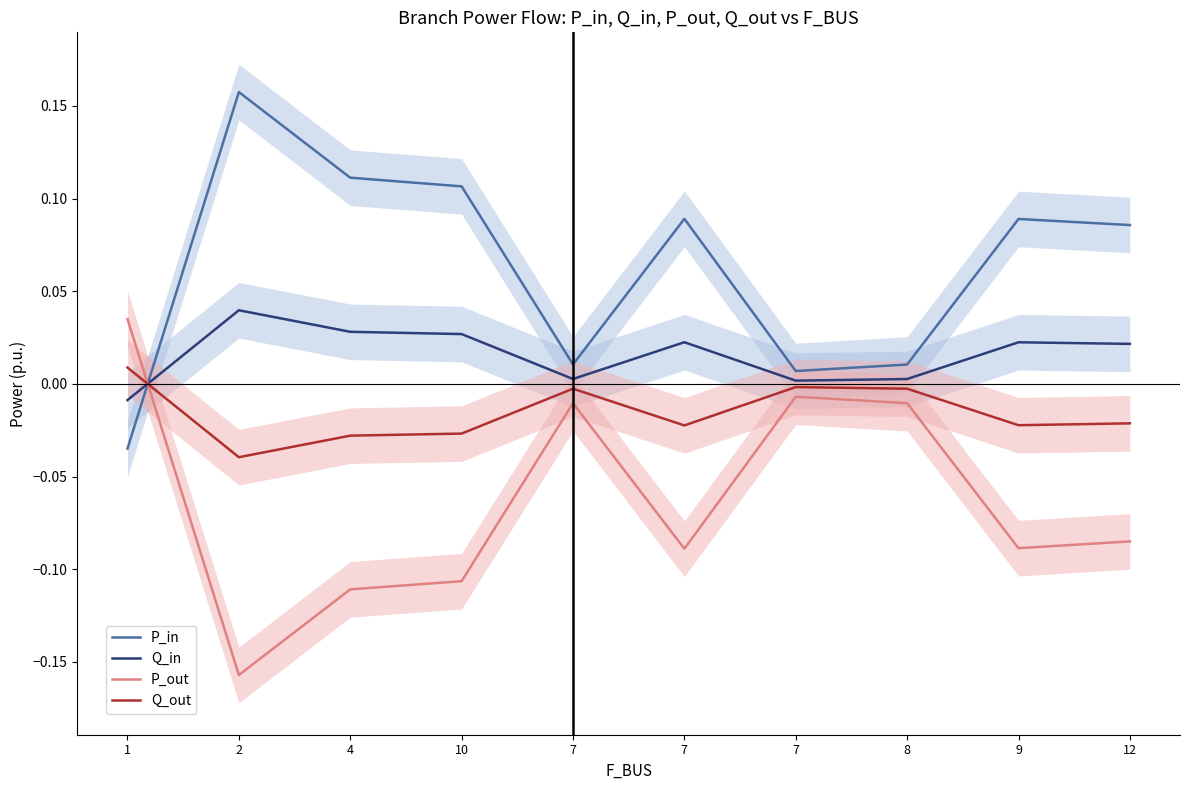

Reading left to right, what are all the values shown in this chart?

P_in: -0.0	0.2	0.1	0.1	0.0	0.1	0.0	0.0	0.1	0.1
Q_in: -0.0	0.0	0.0	0.0	0.0	0.0	0.0	0.0	0.0	0.0
P_out: 0.0	-0.2	-0.1	-0.1	-0.0	-0.1	-0.0	-0.0	-0.1	-0.1
Q_out: 0.0	-0.0	-0.0	-0.0	-0.0	-0.0	-0.0	-0.0	-0.0	-0.0